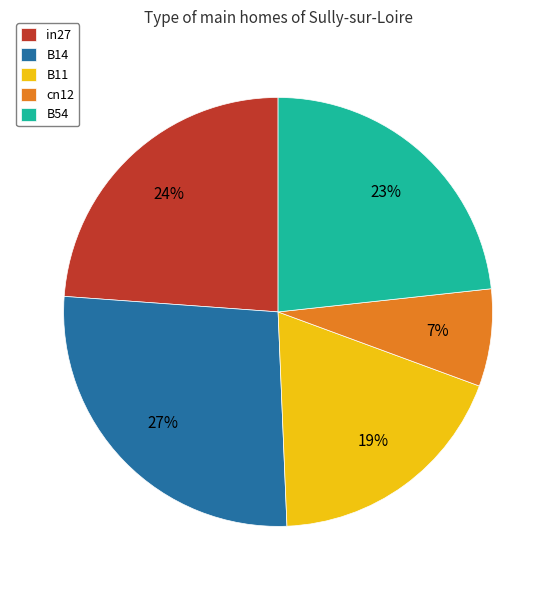

Count the number of slices in the pie.

5